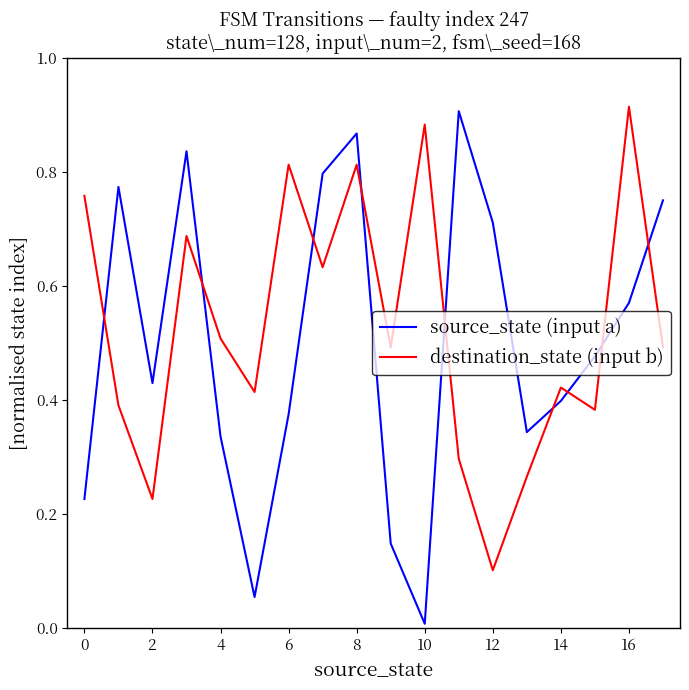

After their last crossing, which series has the higher values: destination_state (input b) or source_state (input a)?

source_state (input a)